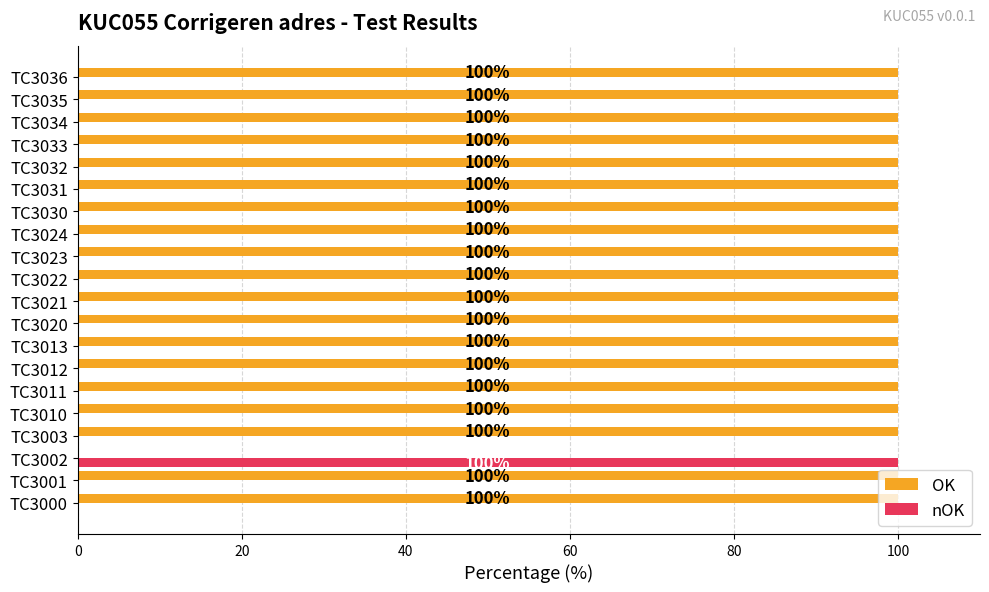

Is the value of nOK at TC3013 greater than the value of OK at TC3032?

No